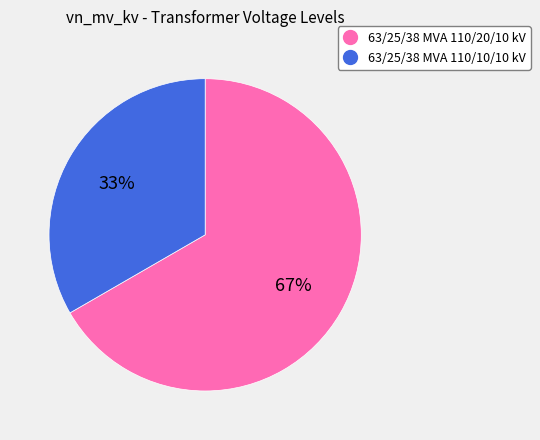

To the nearest percent, what portion does 63/25/38 MVA 110/20/10 kV represent?

67%